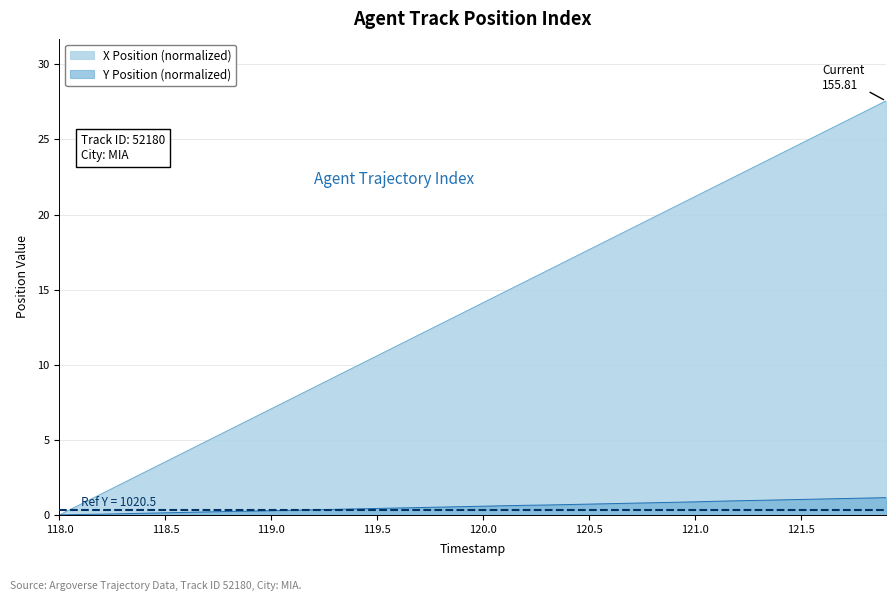

True or false: Y Position has more than 1 interior local peaks.

False